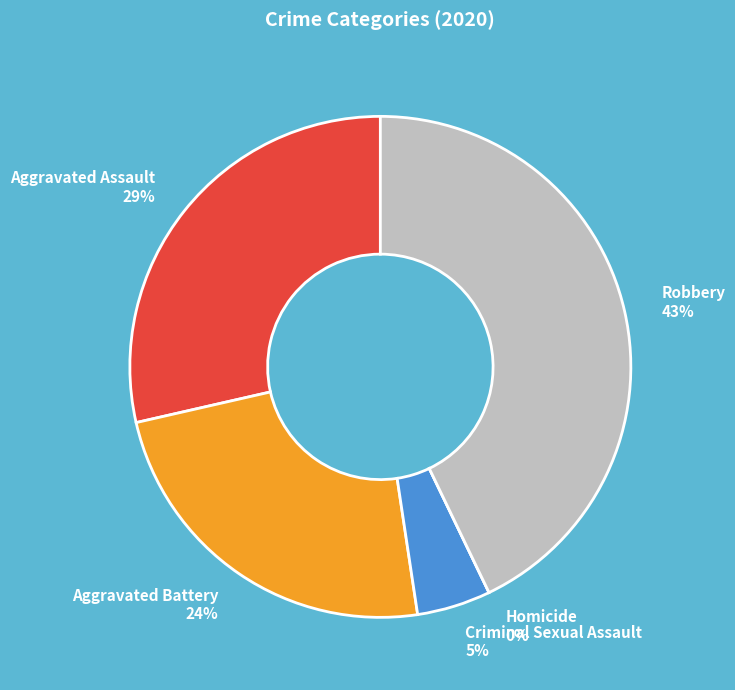

How many slices are in this pie chart?

5